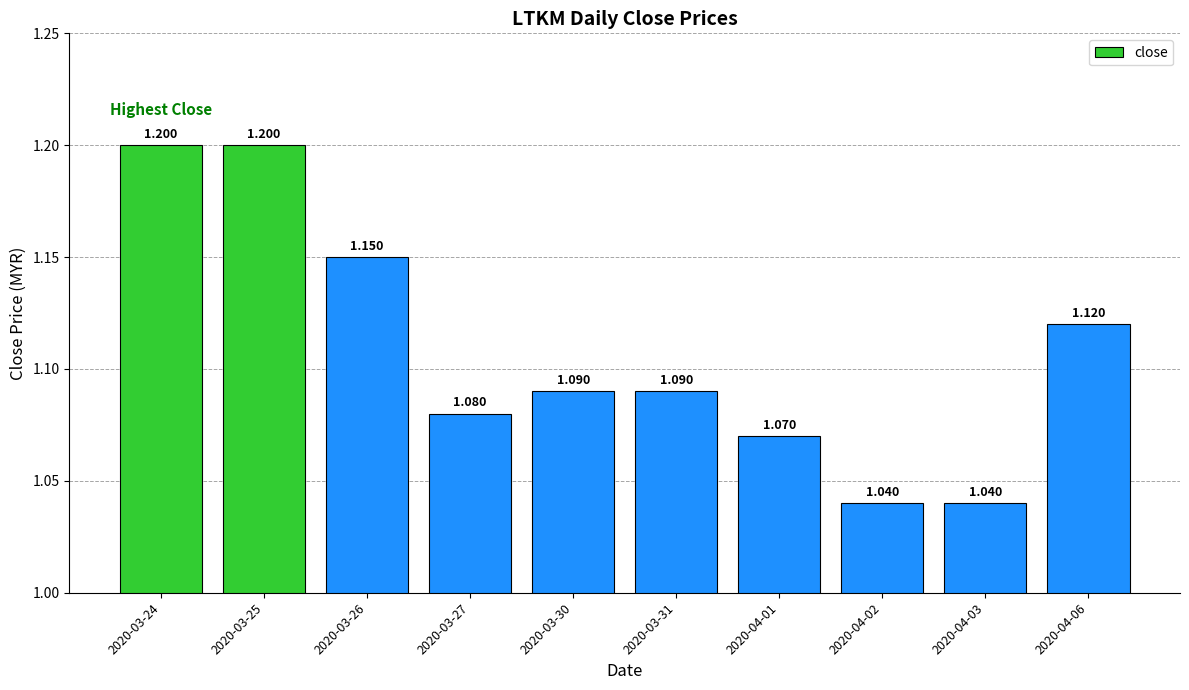

Count the values in the range 1 to 2.

10